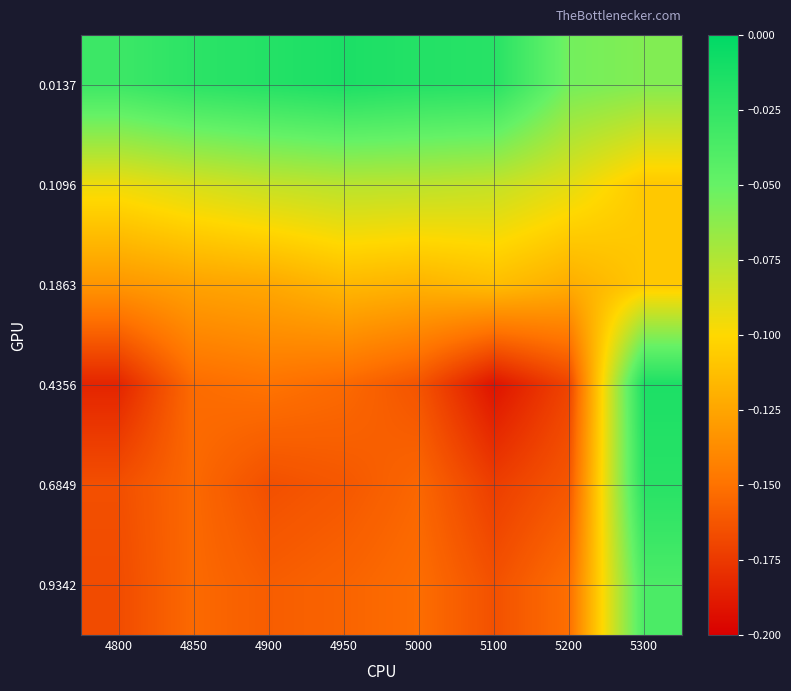

Count the number of data series in this chart.

6